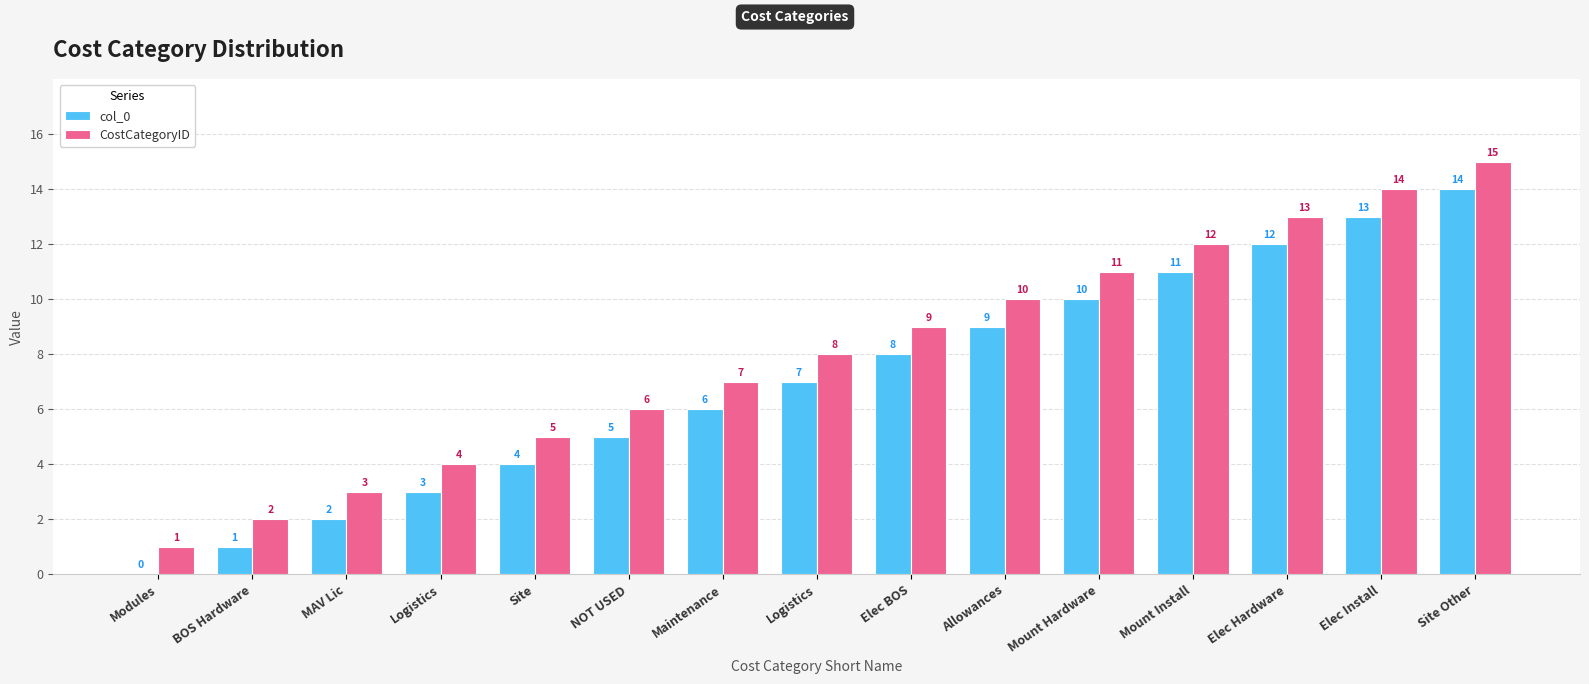

How many groups of bars are there?

15